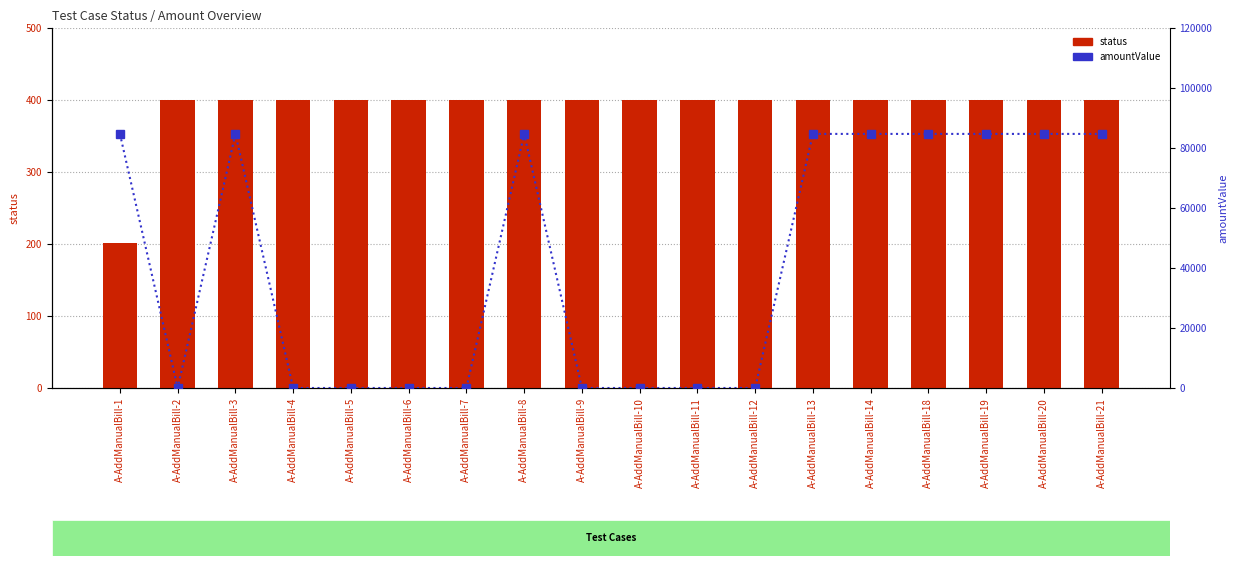

What is the spread (max minus min) of values at A-AddManualBill-19?

84299